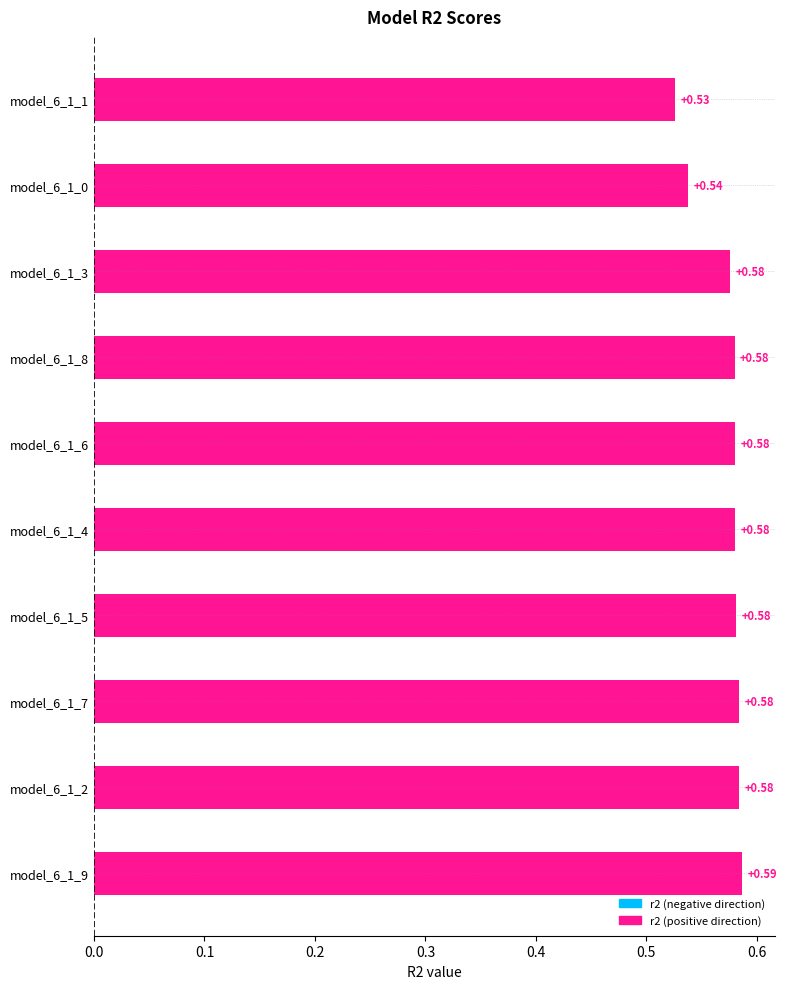

What is the sum of the values at model_6_1_7 and model_6_1_2?

1.2